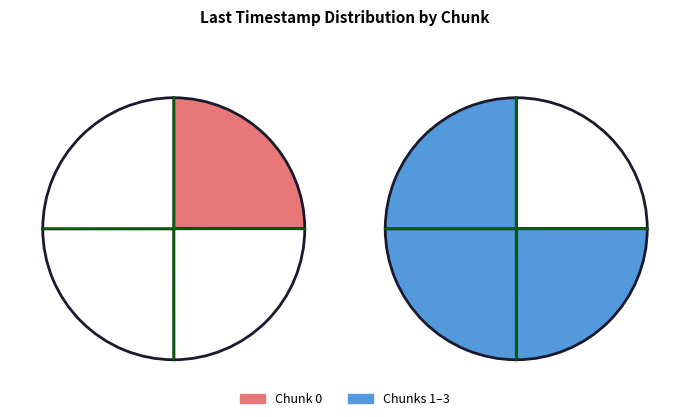

How many segments does this pie chart have?

4